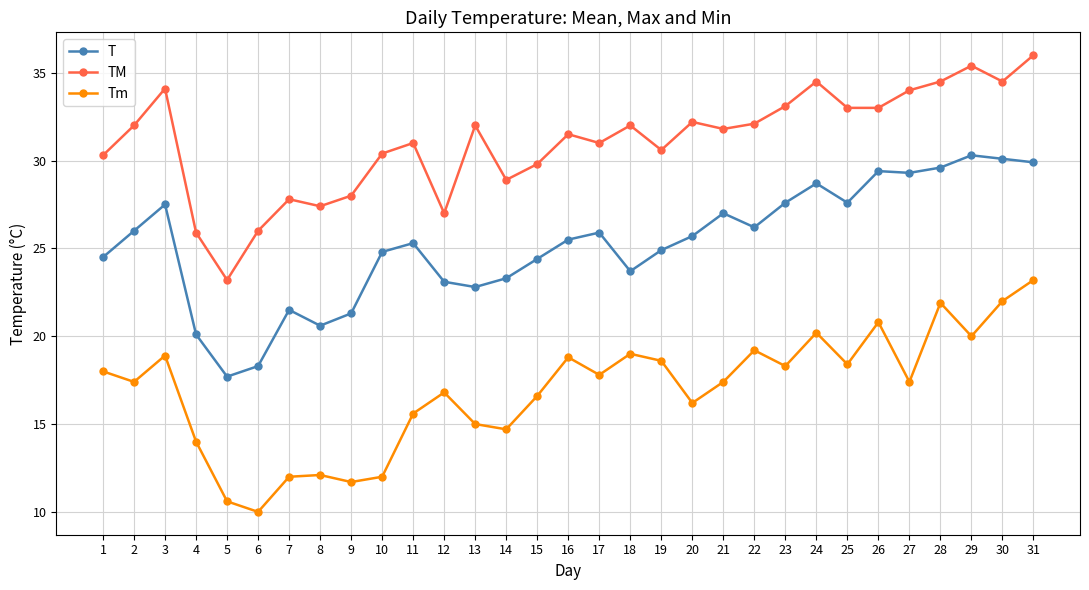

Is the value of Tm at 30 greater than the value of TM at 22?

No